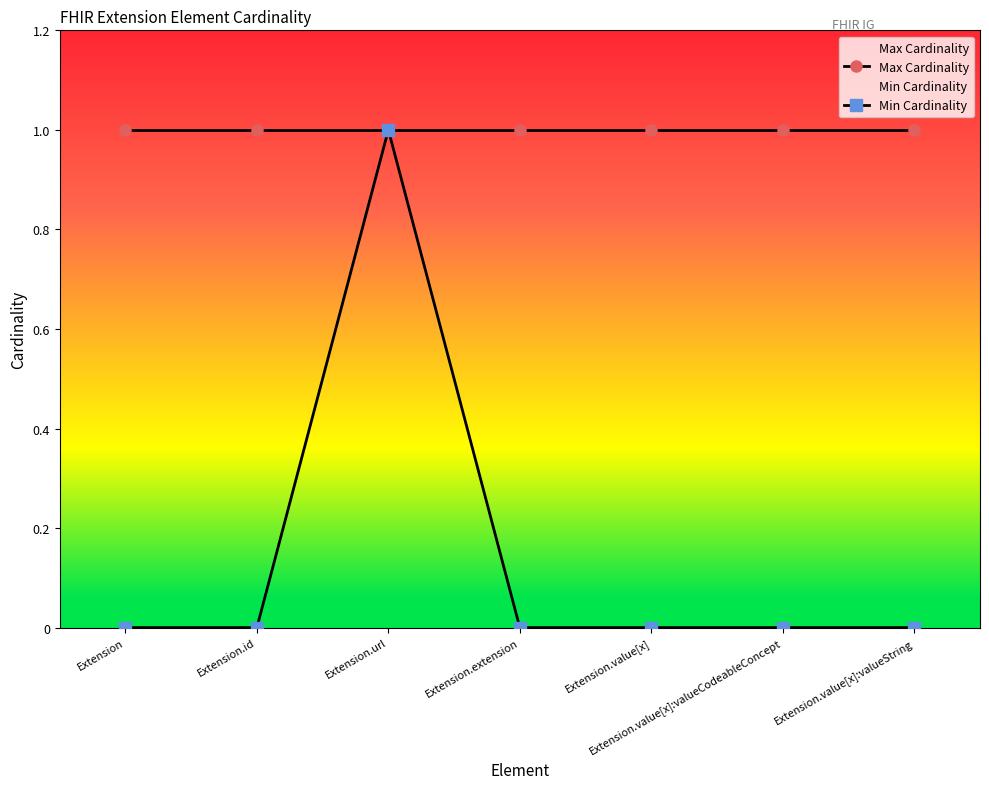

Which series has the largest range (max minus min)?

Min Cardinality